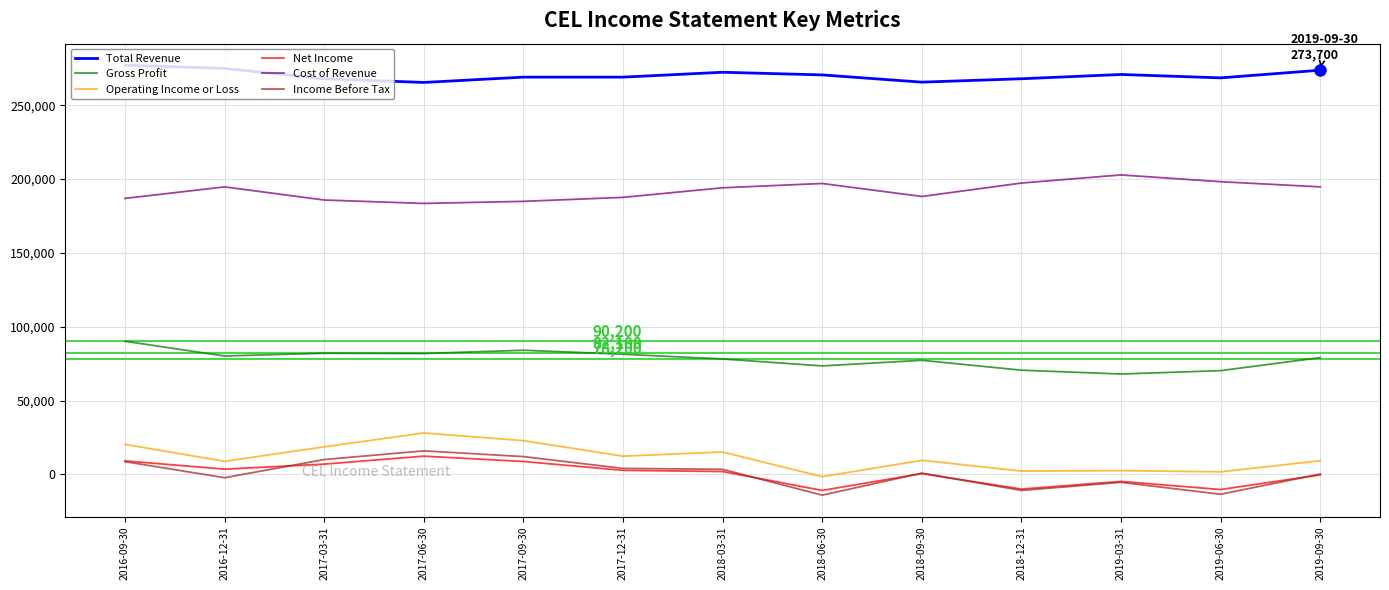

True or false: Total Revenue and Net Income intersect in this chart.

False